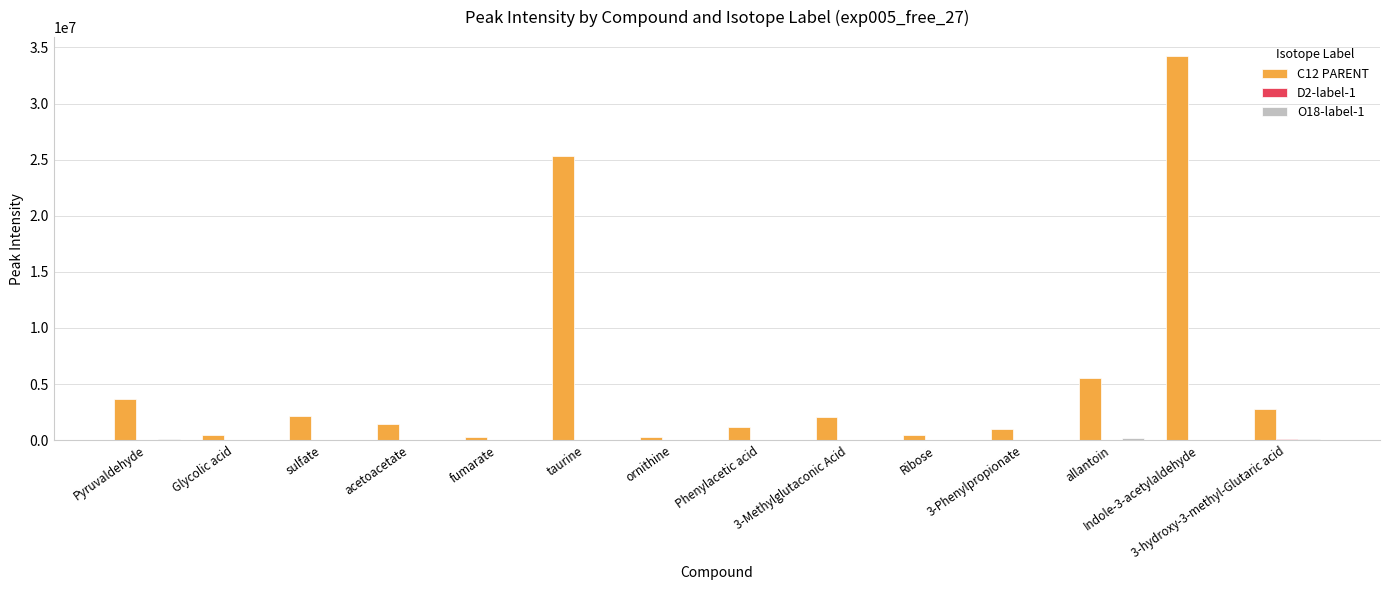

What value does the C12 PARENT series have at Pyruvaldehyde?

3629403.1